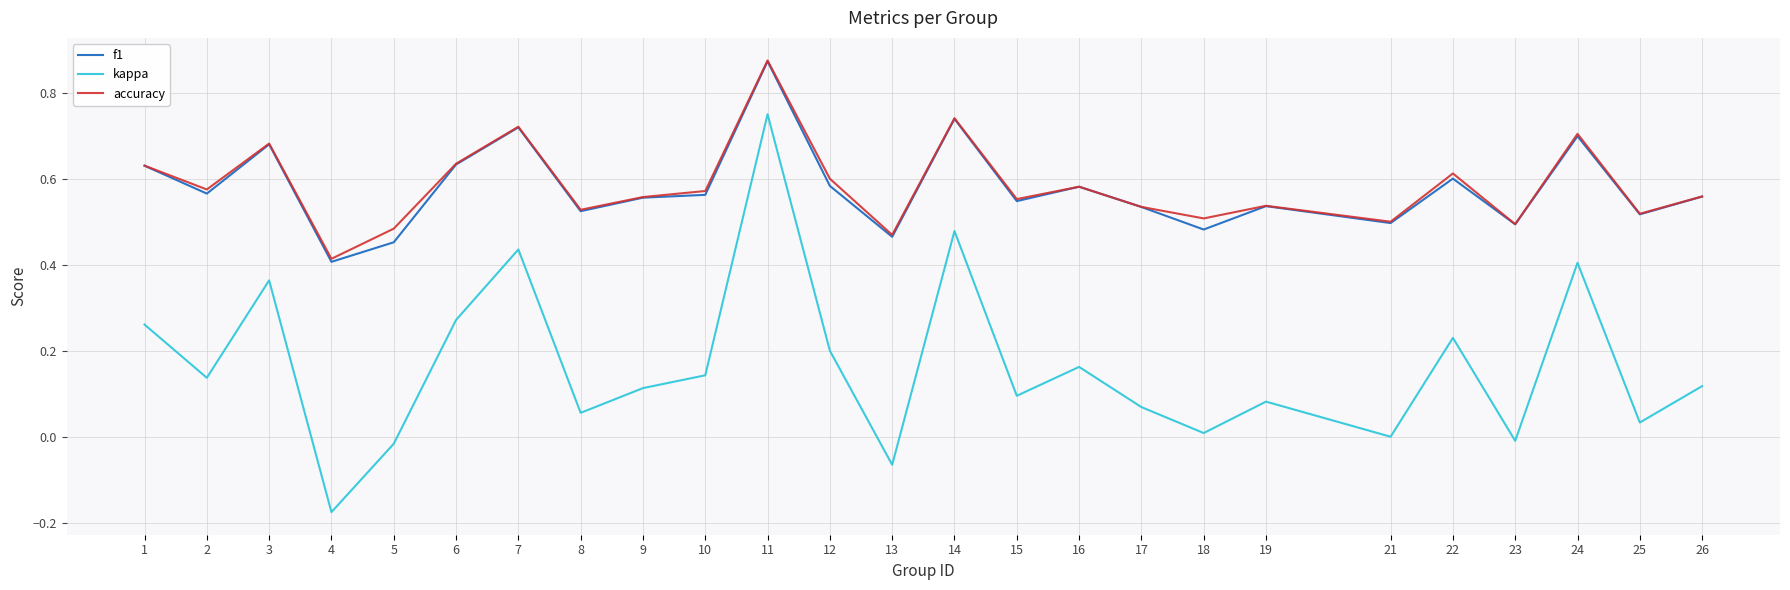

True or false: f1 and kappa intersect in this chart.

False